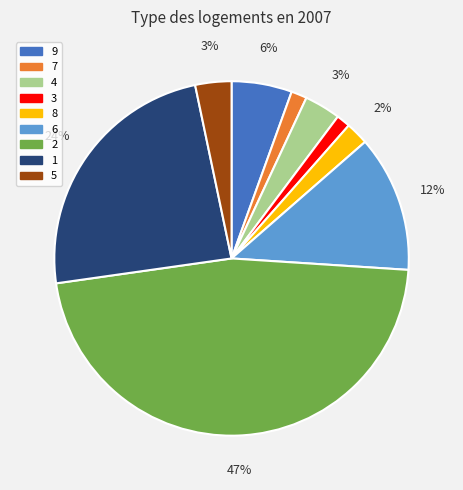

To the nearest percent, what percentage of the pie is 3?

1%